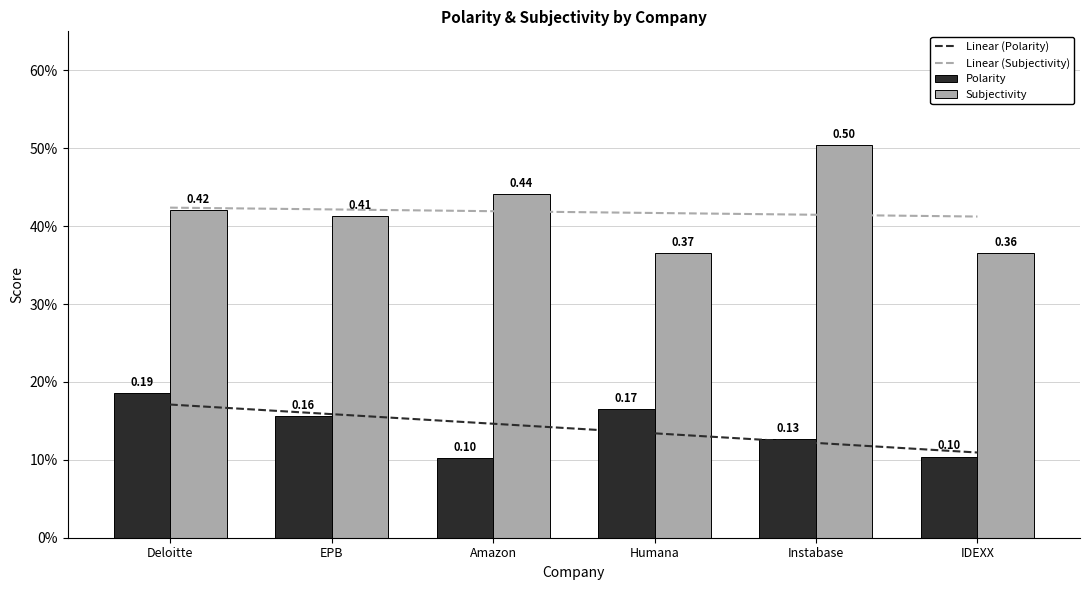

Reading left to right, transcribe all the data shown in this chart.

Linear (Polarity): Deloitte=0.2	EPB=0.2	Amazon=0.1	Humana=0.1	Instabase=0.1	IDEXX=0.1
Linear (Subjectivity): Deloitte=0.4	EPB=0.4	Amazon=0.4	Humana=0.4	Instabase=0.4	IDEXX=0.4
Polarity: Deloitte=0.2	EPB=0.2	Amazon=0.1	Humana=0.2	Instabase=0.1	IDEXX=0.1
Subjectivity: Deloitte=0.4	EPB=0.4	Amazon=0.4	Humana=0.4	Instabase=0.5	IDEXX=0.4